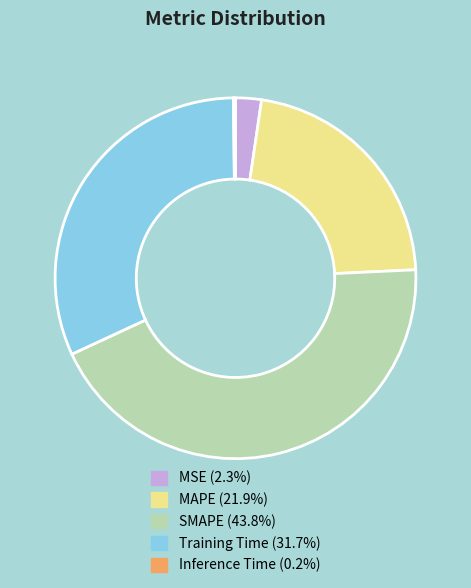

Which slice is the largest?

SMAPE